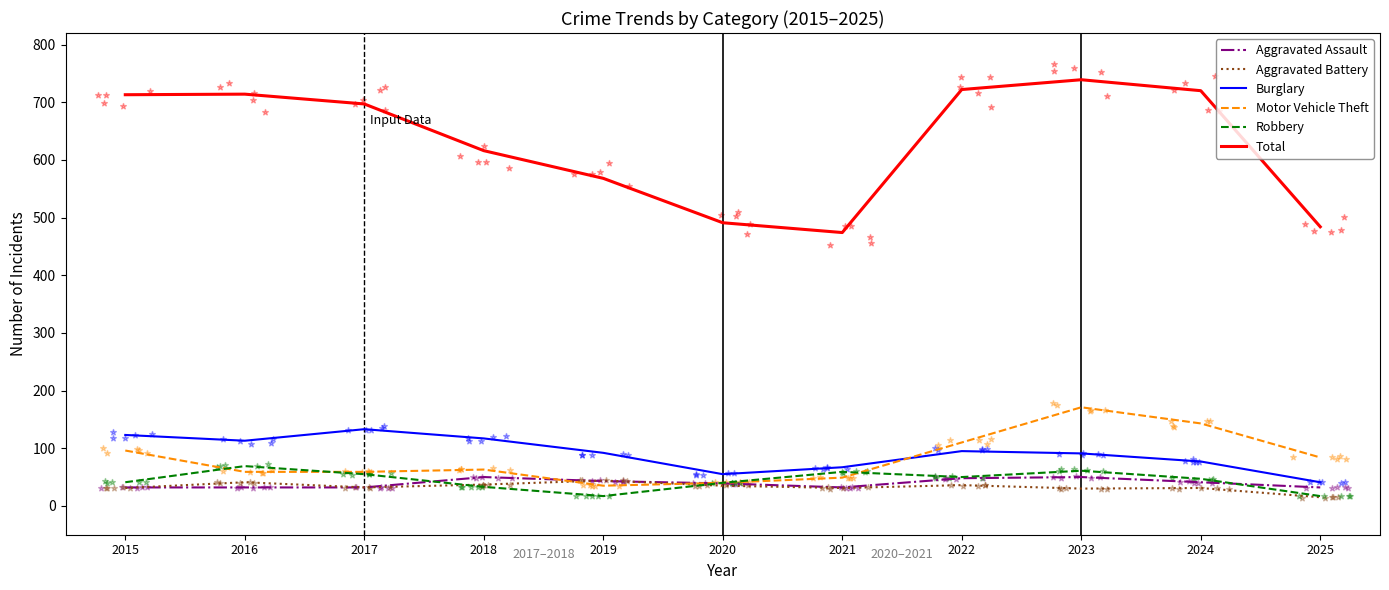

Which series has the largest total across all categories?

Total